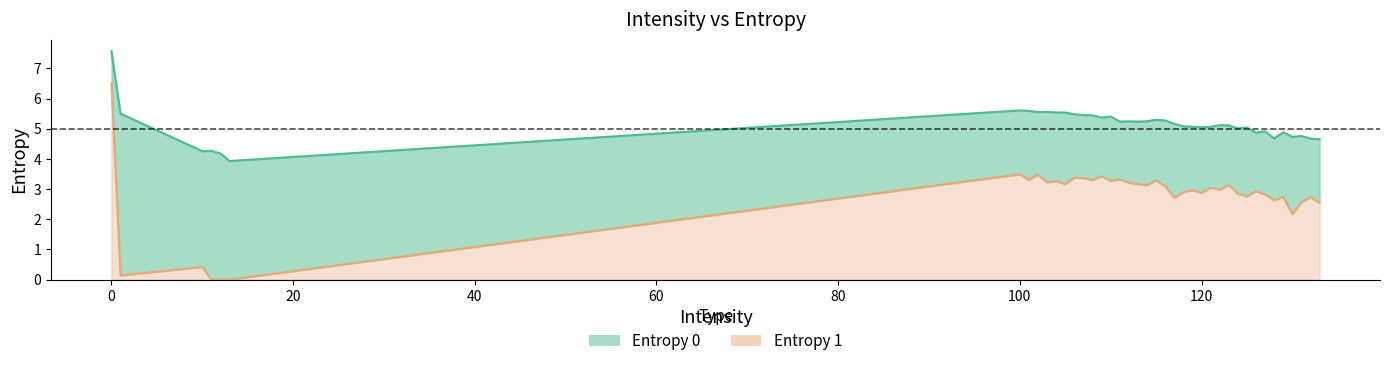

At 10, list the series in order from smallest to largest.

Entropy 1, Entropy 0